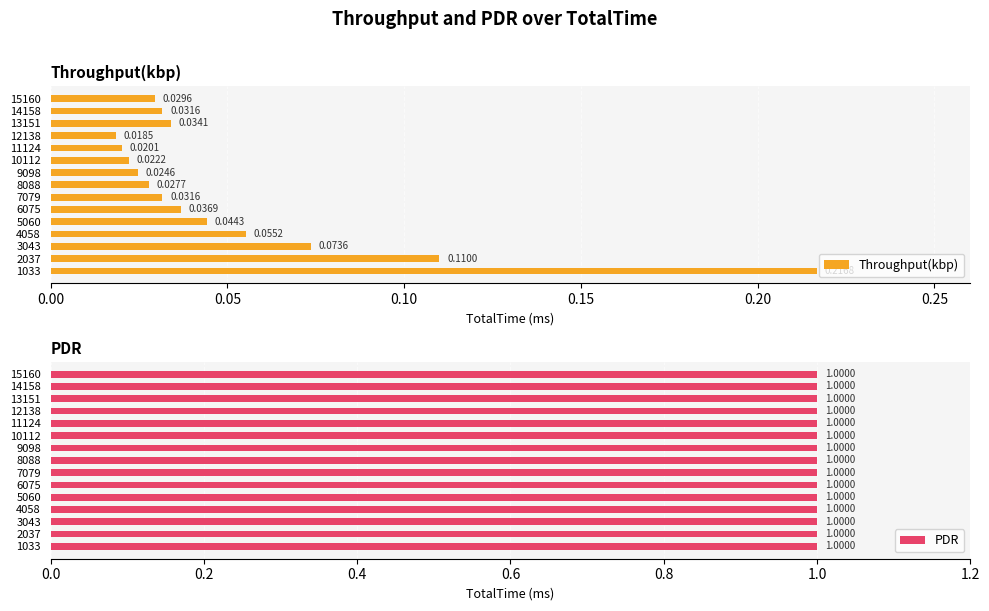

Count the number of data series in this chart.

2